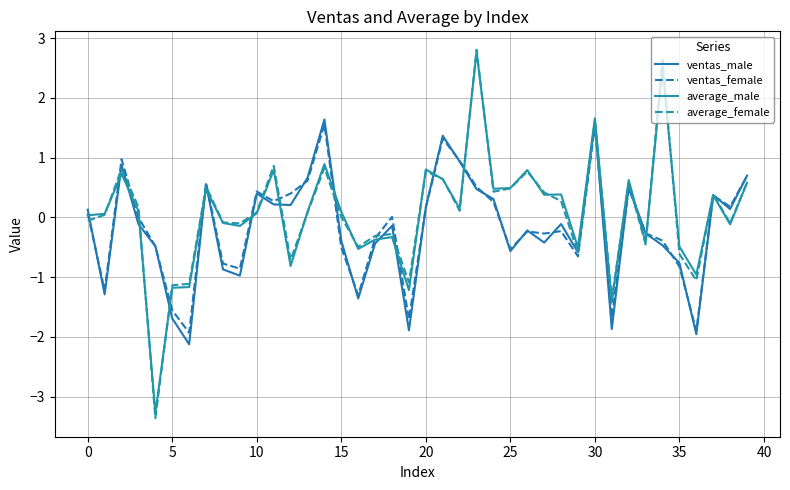

How many times do ventas_female and average_male cross each other?

18